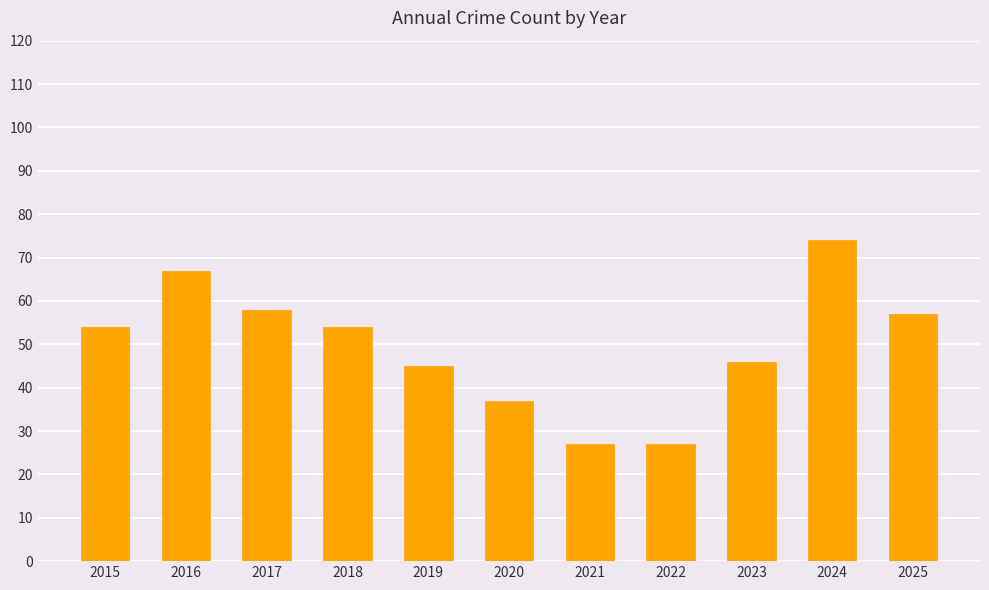

Reading left to right, what are all the values shown in this chart?

2015=54	2016=67	2017=58	2018=54	2019=45	2020=37	2021=27	2022=27	2023=46	2024=74	2025=57